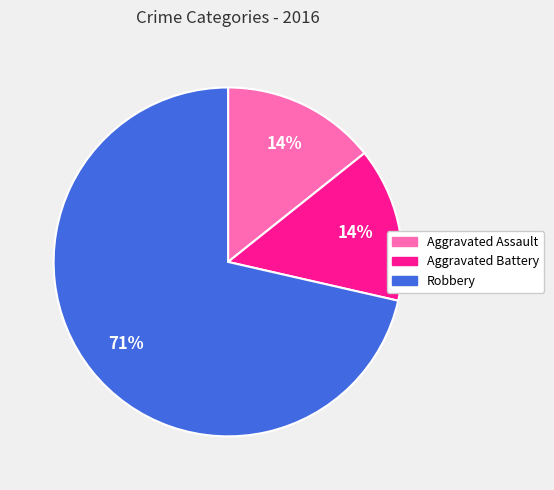

How many slices are in this pie chart?

3